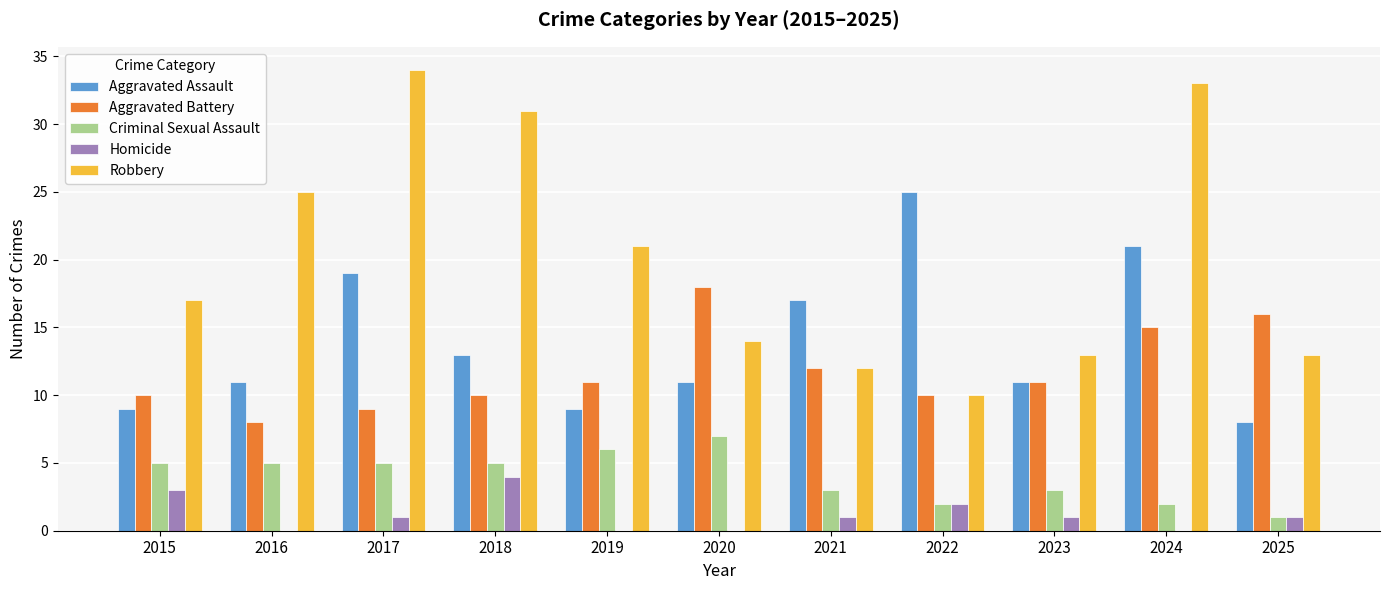

What is the maximum value shown in the chart?

34